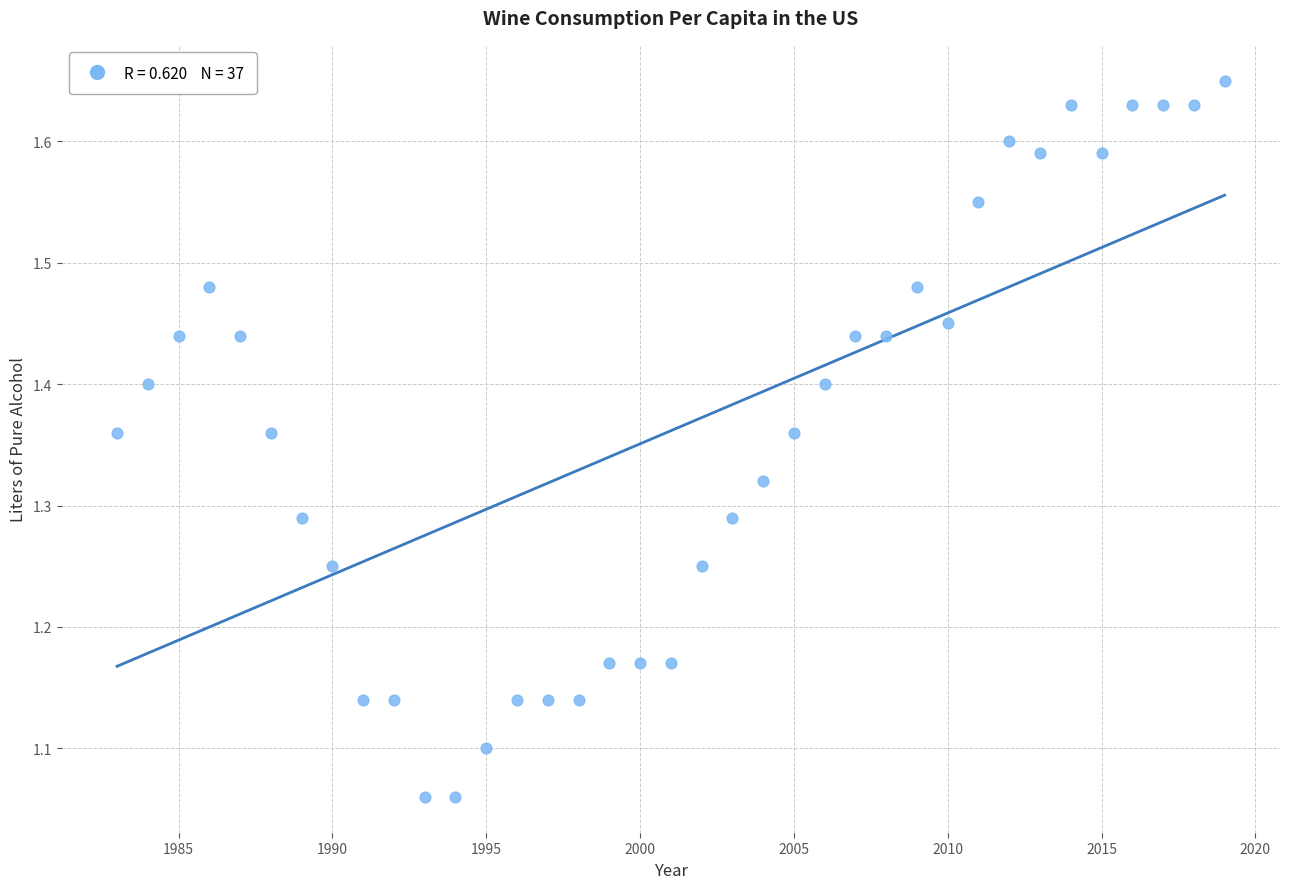

What is the range of X values (max minus min)?

36.0